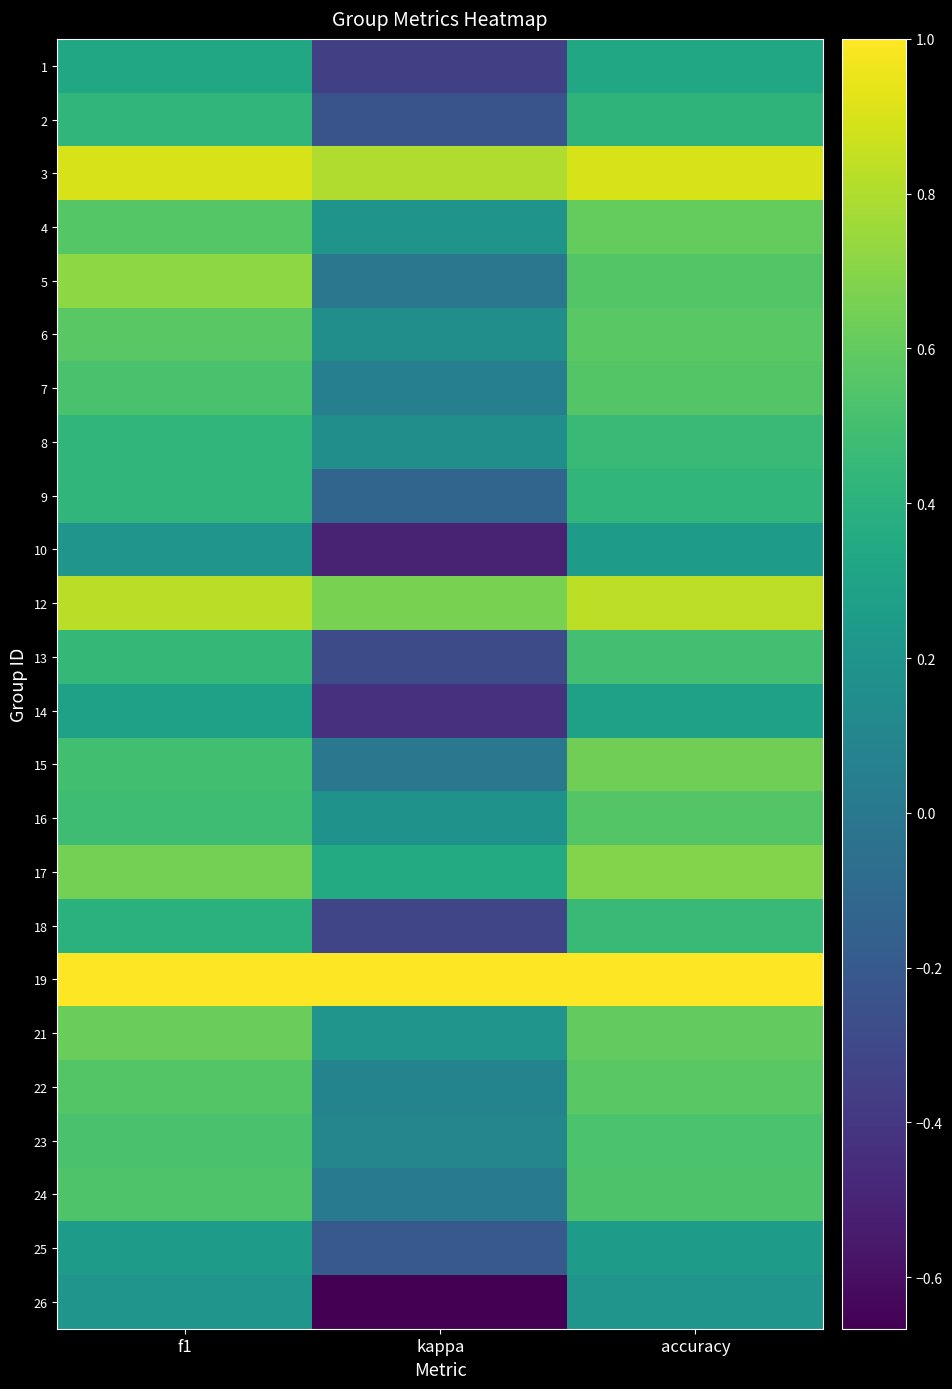

Reading left to right, what are all the values shown in this chart?

1: f1=0.3	kappa=-0.3	accuracy=0.3
2: f1=0.4	kappa=-0.2	accuracy=0.4
3: f1=0.9	kappa=0.8	accuracy=0.9
4: f1=0.6	kappa=0.2	accuracy=0.6
5: f1=0.7	kappa=0.0	accuracy=0.6
6: f1=0.6	kappa=0.2	accuracy=0.6
7: f1=0.5	kappa=0.1	accuracy=0.6
8: f1=0.4	kappa=0.2	accuracy=0.5
9: f1=0.4	kappa=-0.1	accuracy=0.4
10: f1=0.2	kappa=-0.5	accuracy=0.2
12: f1=0.8	kappa=0.7	accuracy=0.8
13: f1=0.4	kappa=-0.3	accuracy=0.5
14: f1=0.3	kappa=-0.4	accuracy=0.3
15: f1=0.5	kappa=0.0	accuracy=0.6
16: f1=0.5	kappa=0.2	accuracy=0.6
17: f1=0.6	kappa=0.3	accuracy=0.7
18: f1=0.4	kappa=-0.3	accuracy=0.5
19: f1=1.0	kappa=1.0	accuracy=1.0
21: f1=0.6	kappa=0.2	accuracy=0.6
22: f1=0.6	kappa=0.1	accuracy=0.6
23: f1=0.5	kappa=0.1	accuracy=0.5
24: f1=0.5	kappa=0.0	accuracy=0.5
25: f1=0.2	kappa=-0.2	accuracy=0.2
26: f1=0.2	kappa=-0.7	accuracy=0.2